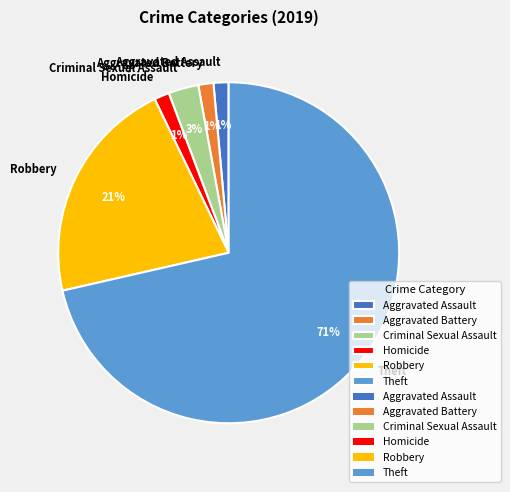

Which category has the biggest portion of the pie?

Theft